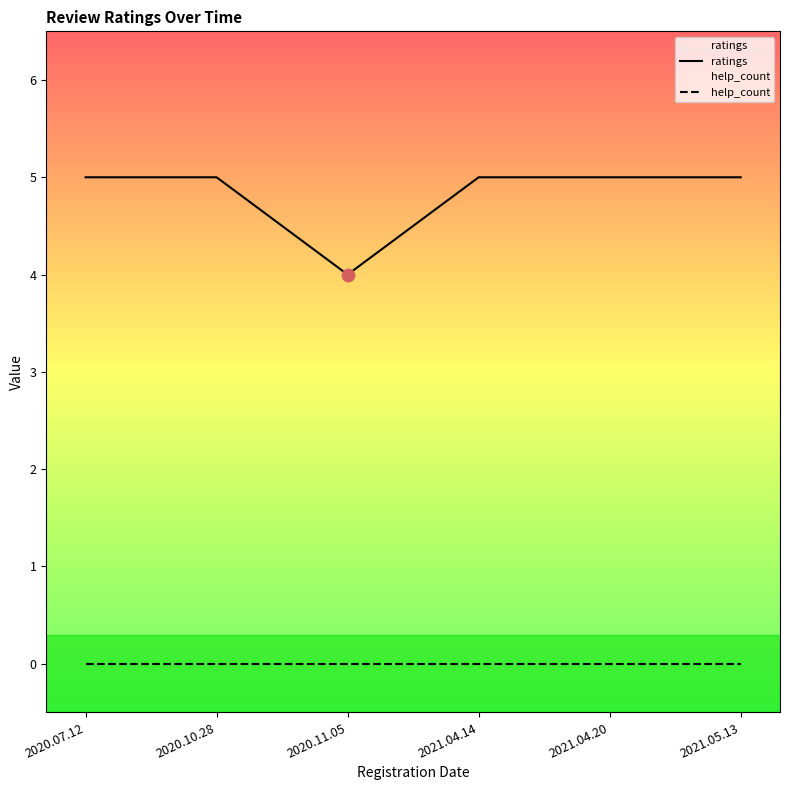

What are all the series names shown in the legend?

ratings, help_count